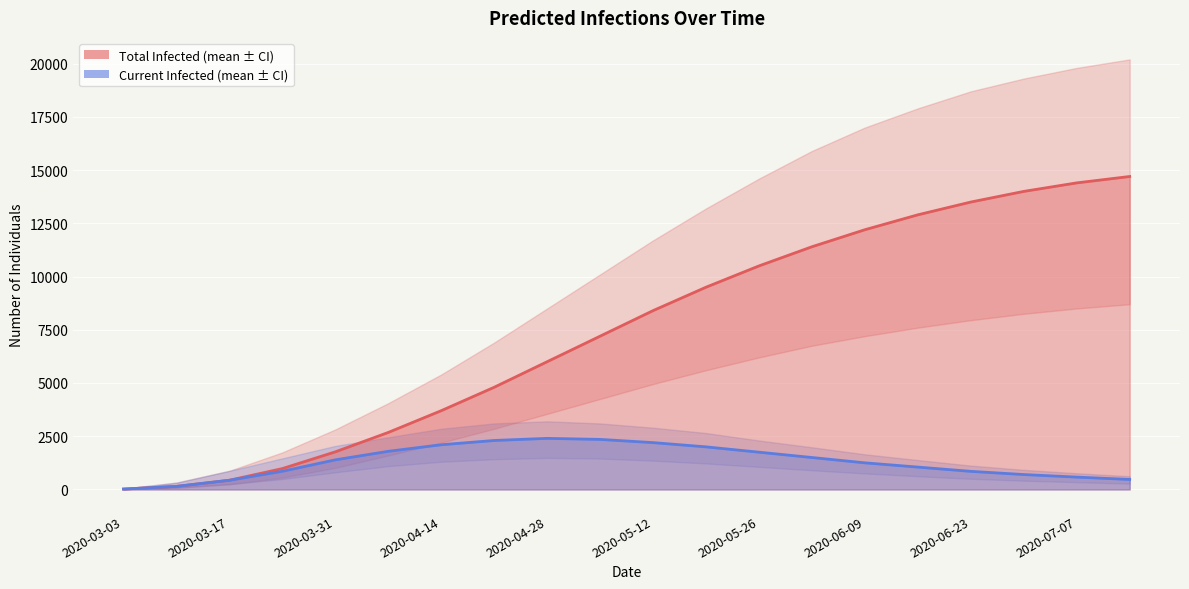

At which category is the sum across all series the highest?

19